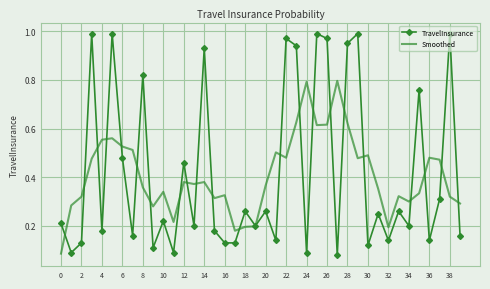

What is the difference between the second highest and minimum values in the Smoothed series?

0.7